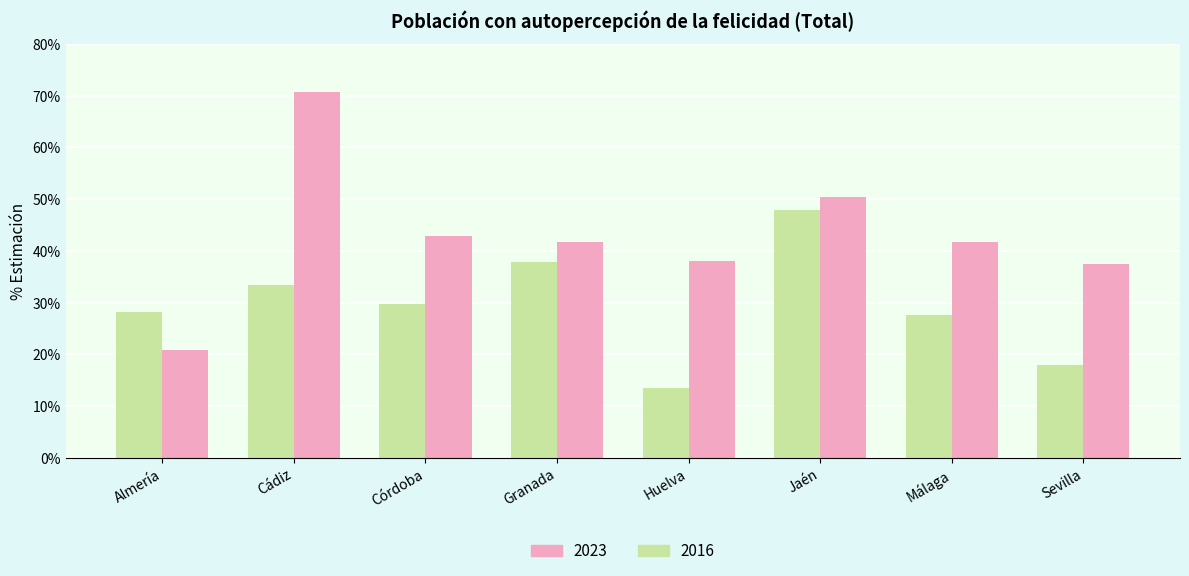

Are the bars grouped side by side (vs. stacked)?

Yes